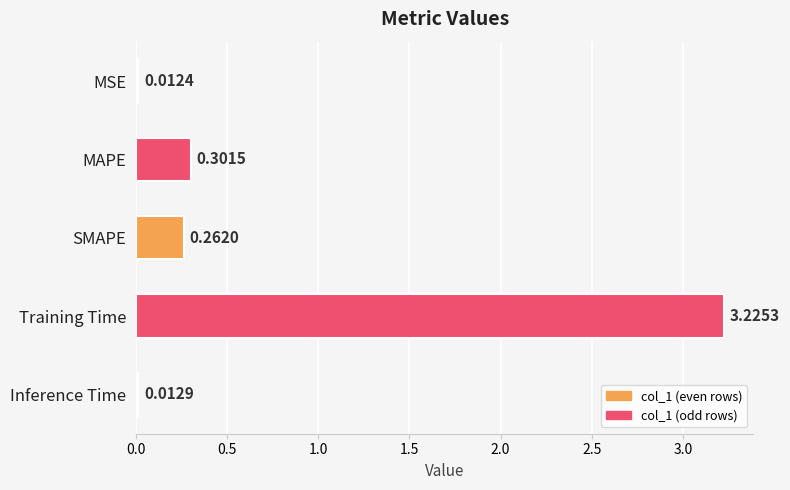

Which label corresponds to the largest value in the chart?

Training Time